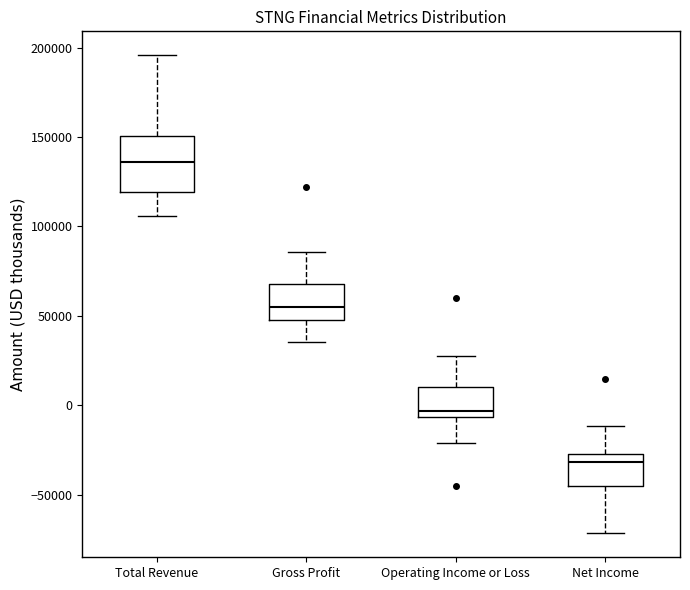

Where does the lower whisker of the box for Net Income end on the y-axis? The values are not printed on the chart, so give them approximately, as read against the axis.

-70000